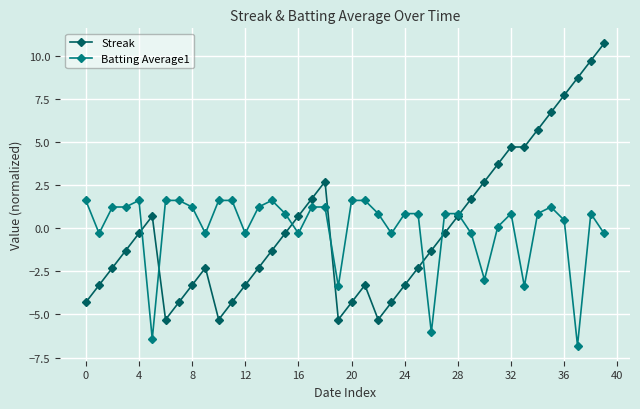

True or false: Streak has more than 0 interior local peaks.

True